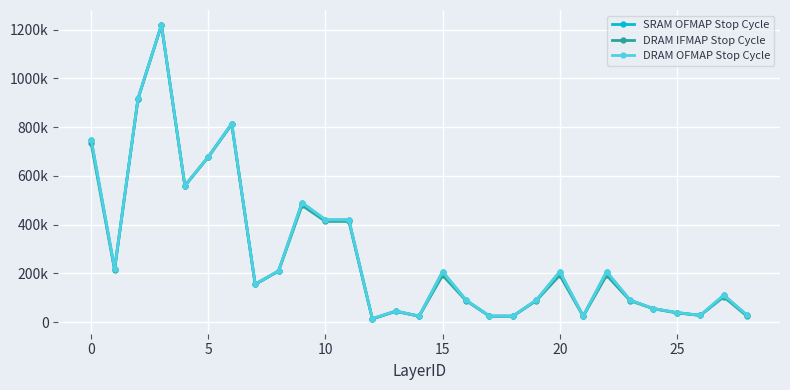

What are all the series names shown in the legend?

SRAM OFMAP Stop Cycle, DRAM IFMAP Stop Cycle, DRAM OFMAP Stop Cycle